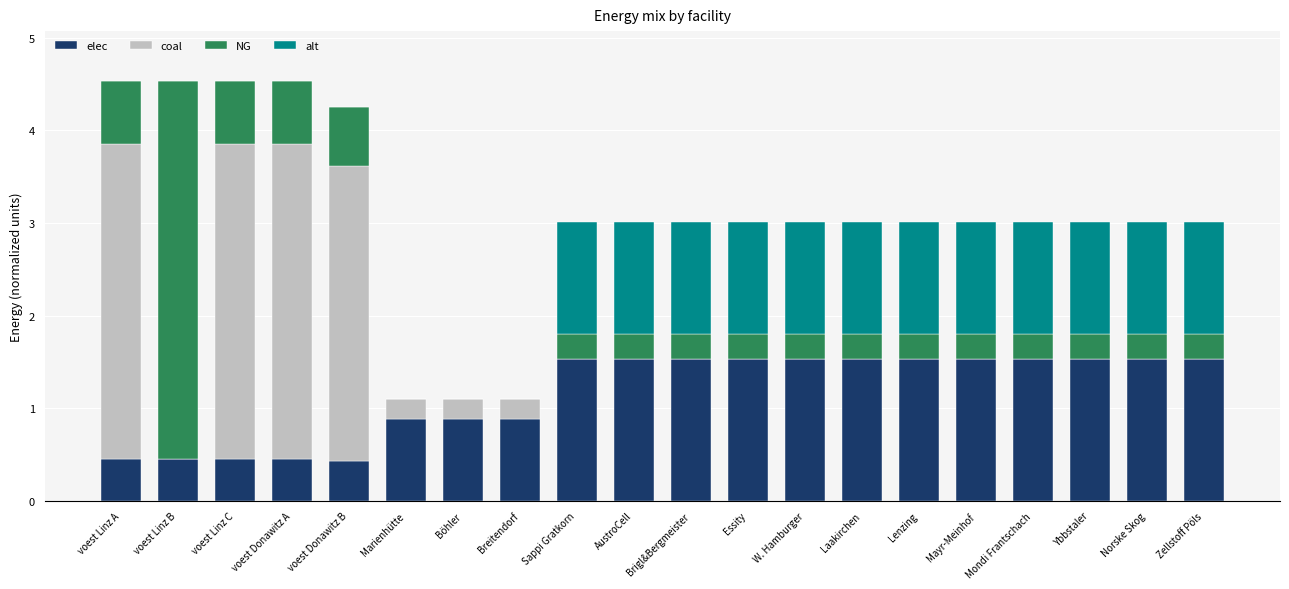

Count the number of data series in this chart.

4